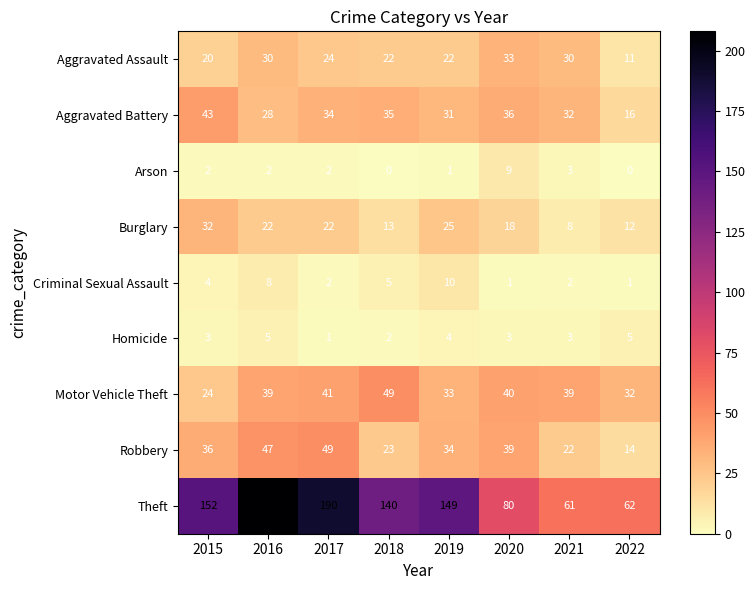

At which label does Aggravated Battery reach its peak?

2015